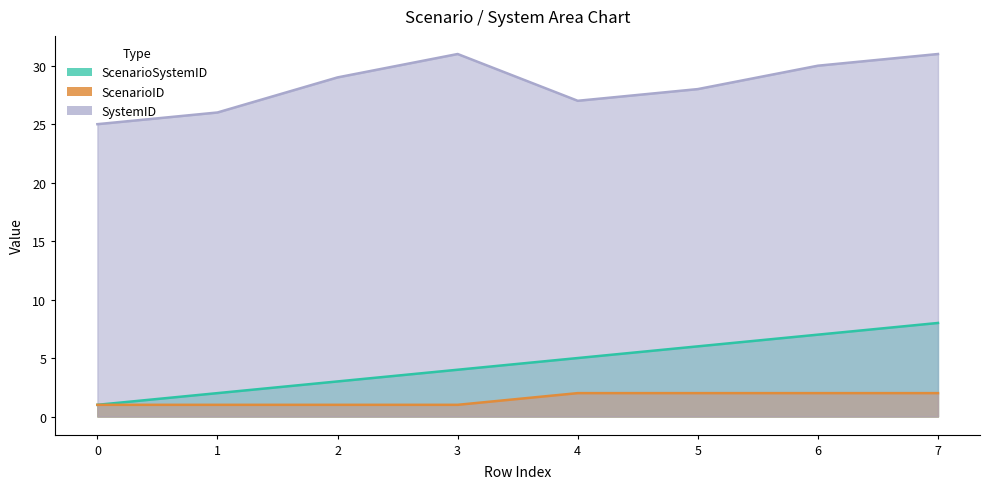

At how many categories does at least one series exceed 22?

8